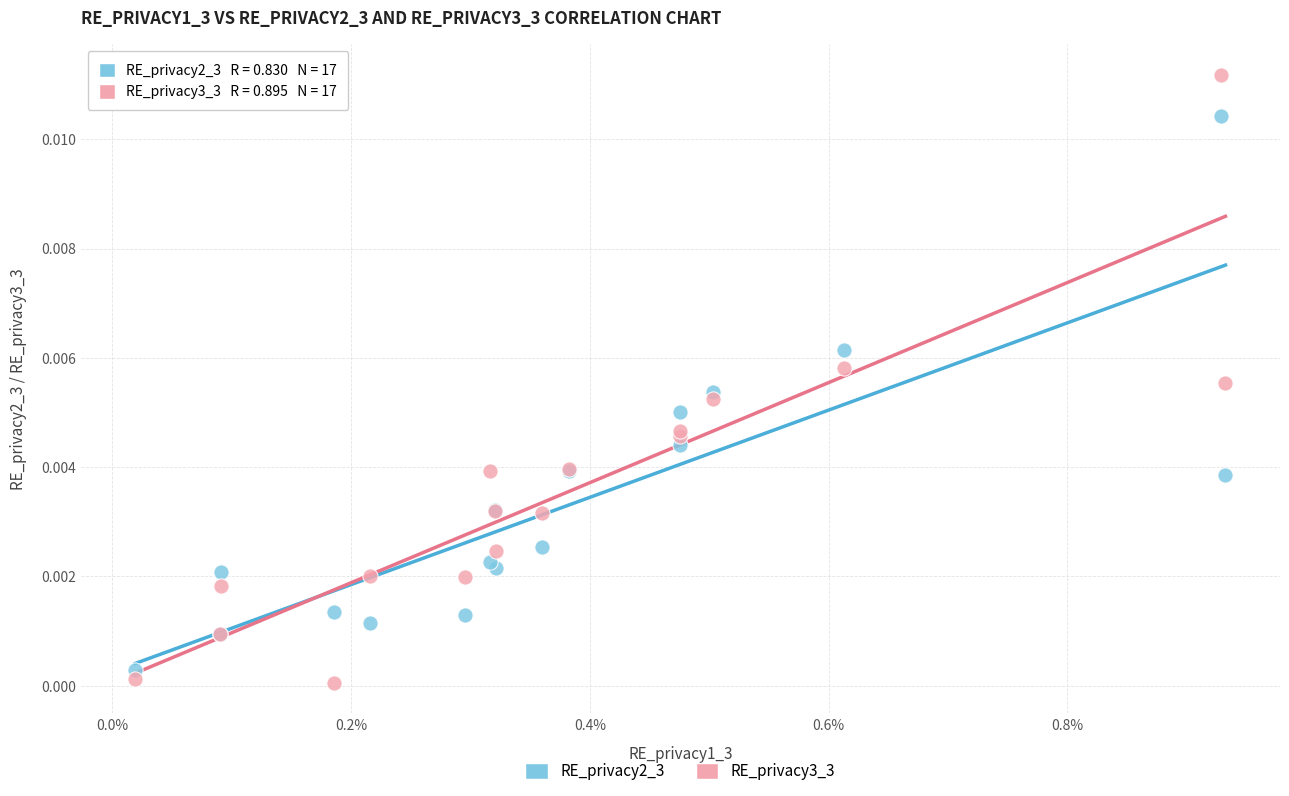

Which series has the widest spread of Y values?

RE_privacy3_3